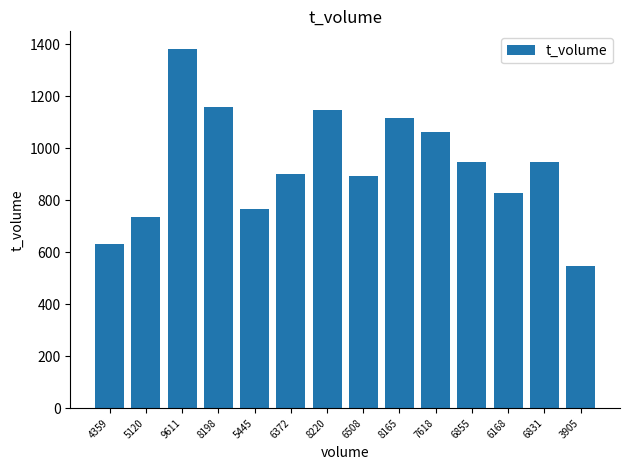

What is the label of the 9th bar from the left?

8165